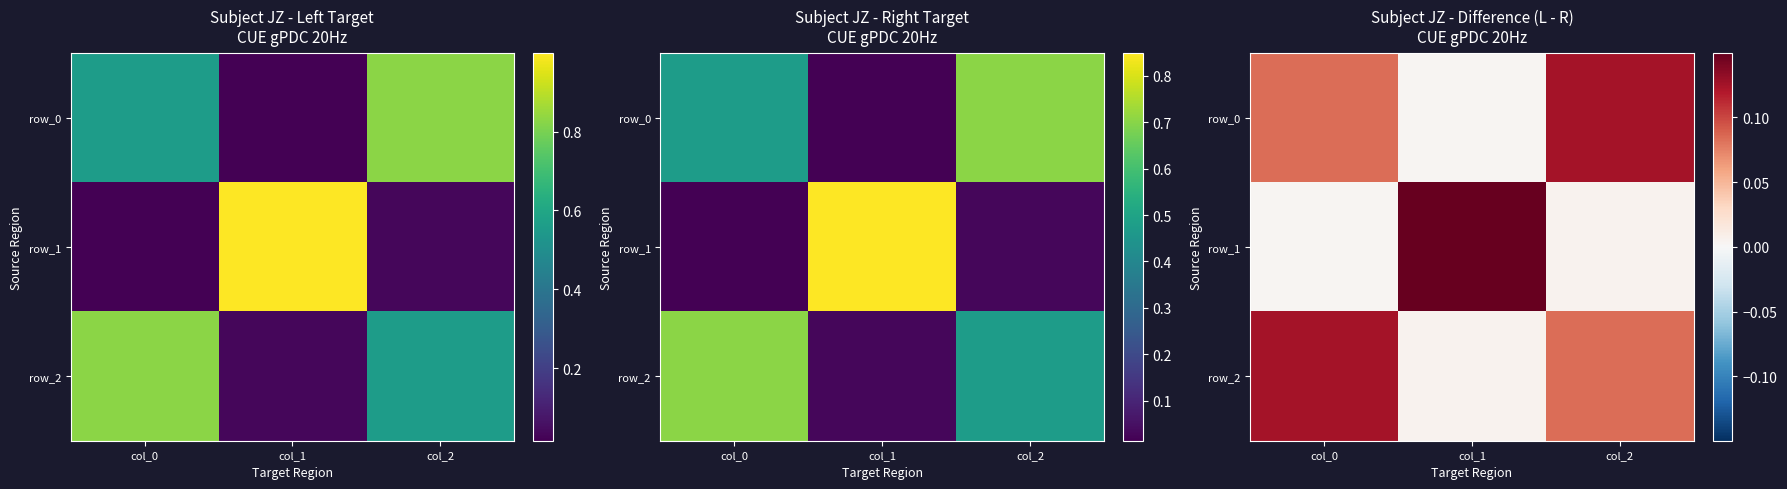

Which category has the highest value in the row_1 series?

col_1